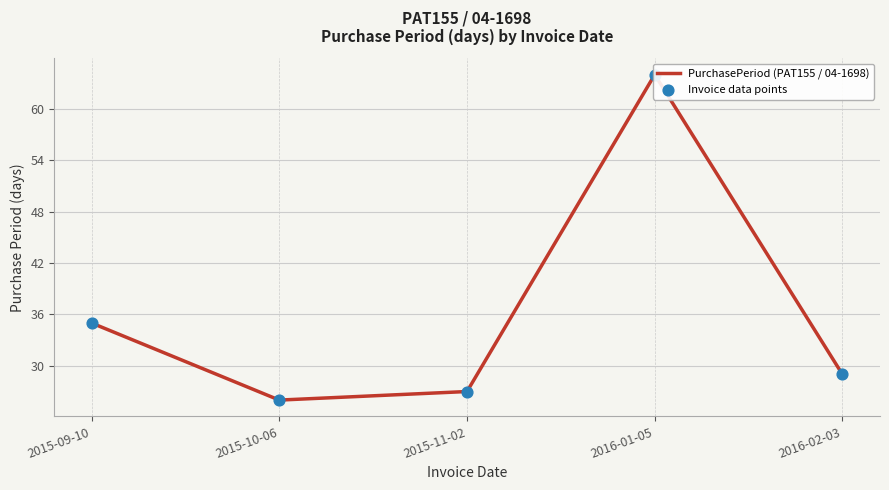

What is the total value across all series at 2015-09-10?

70